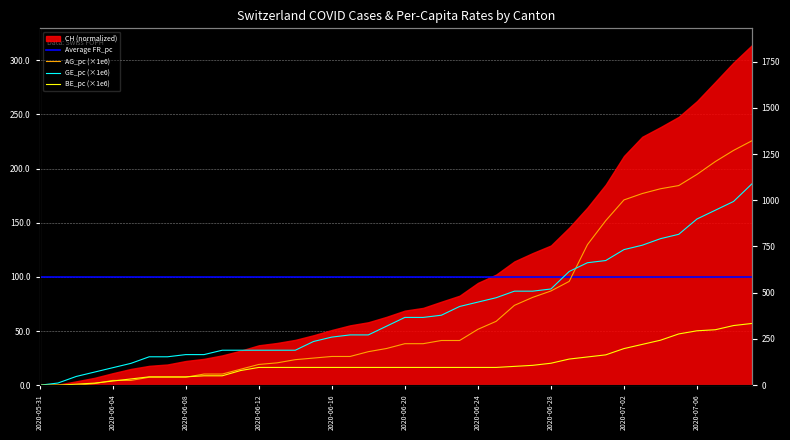

What position from the right is 2020-06-24?

16